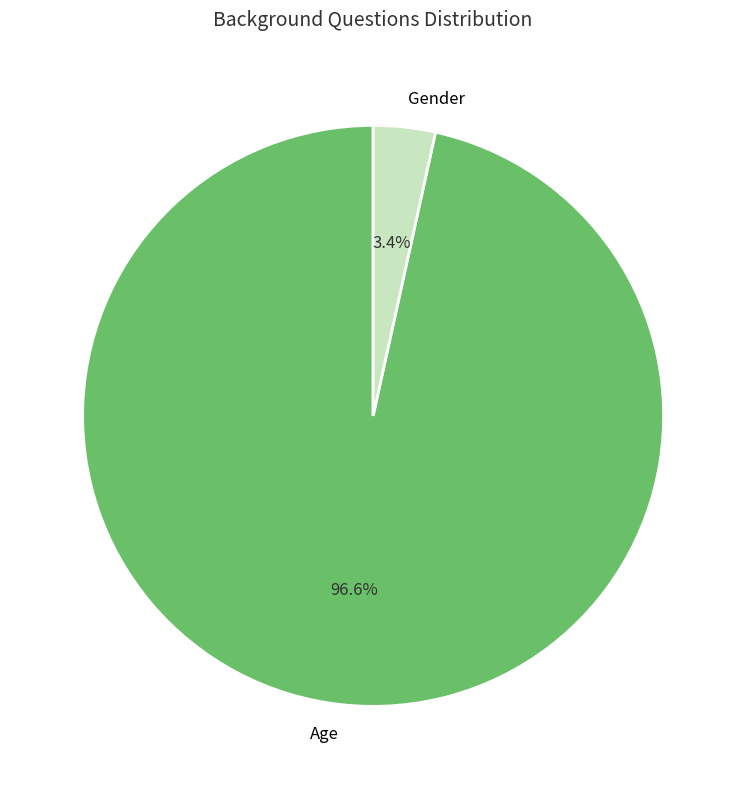

Which has a higher value, Gender or Age?

Age